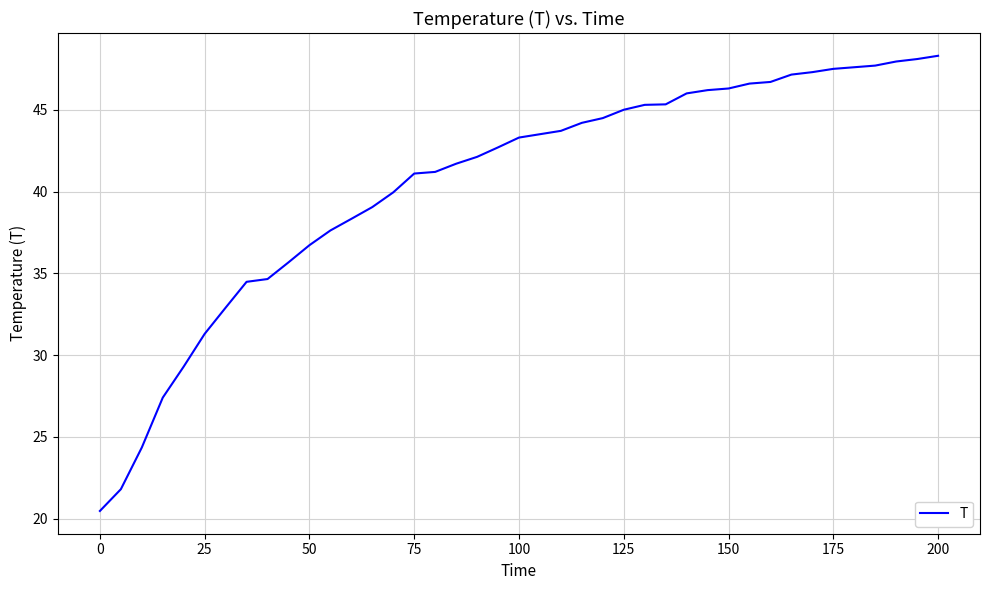

What is the maximum value shown in the chart?

48.3